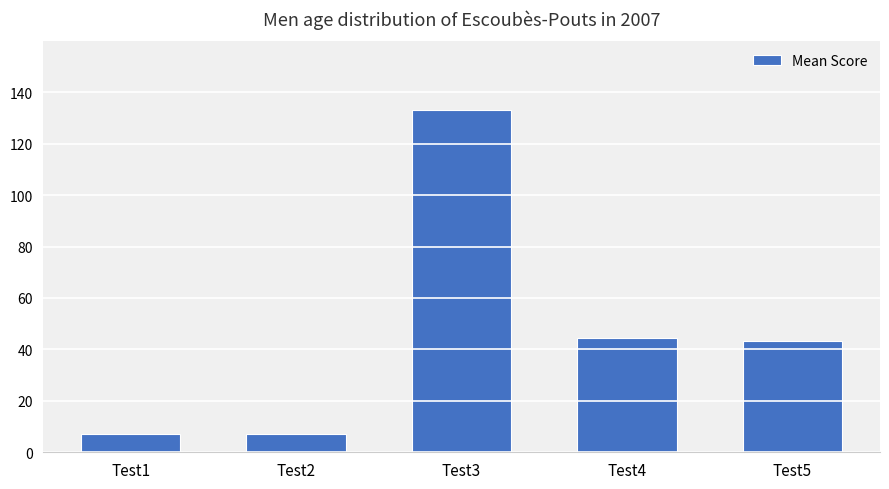

Count the number of data series in this chart.

1